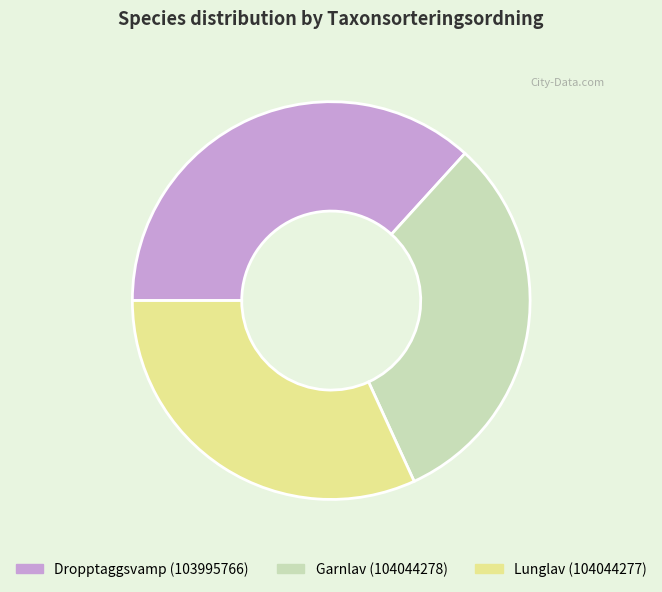

Do Garnlav (104044278) and Lunglav (104044277) together represent more than half of the pie?

Yes